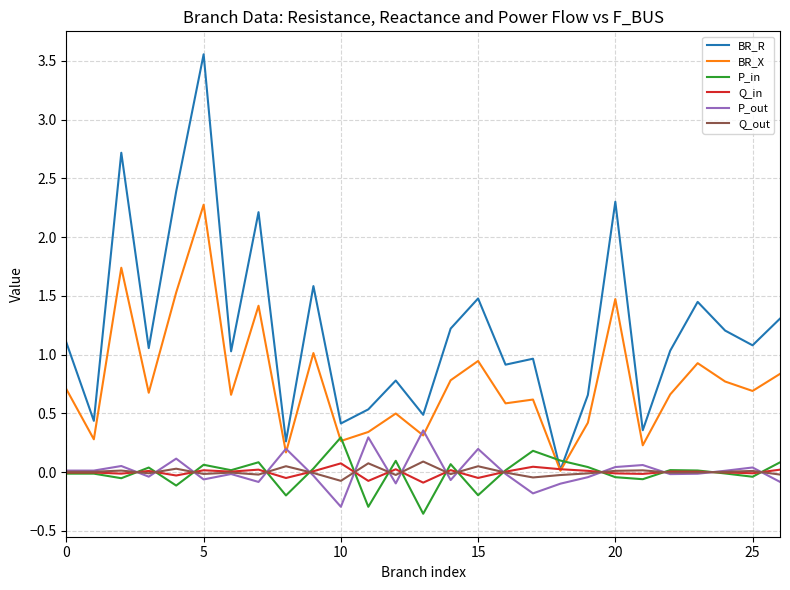

True or false: P_in has more than 0 interior local peaks.

True